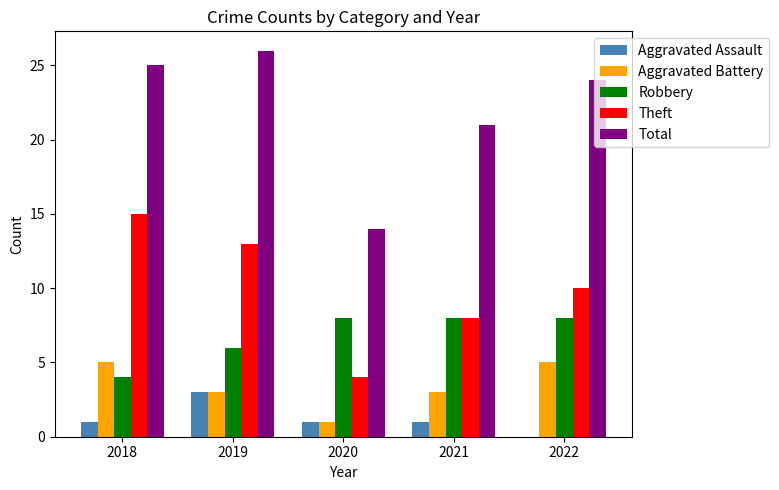

What value does the Robbery series have at 2022?

8